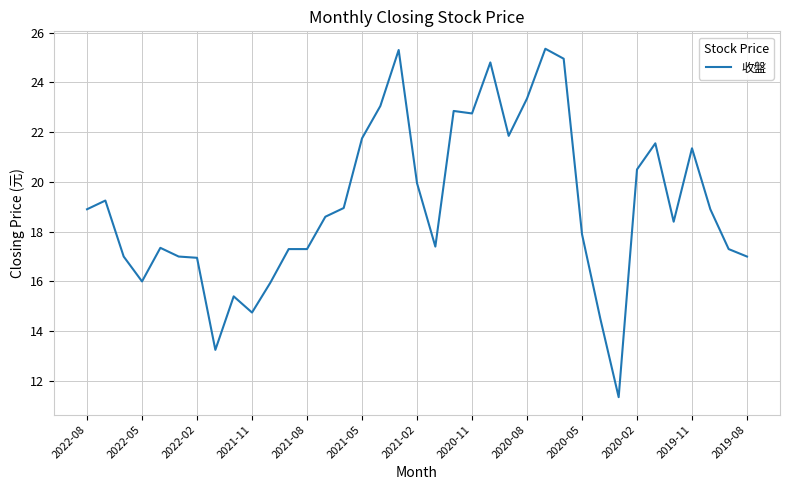

How many lines are shown in the chart?

1